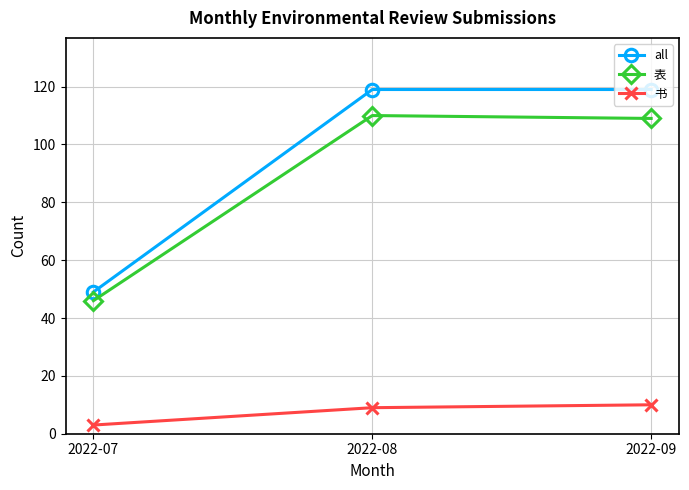

Which series has the widest spread of values?

all